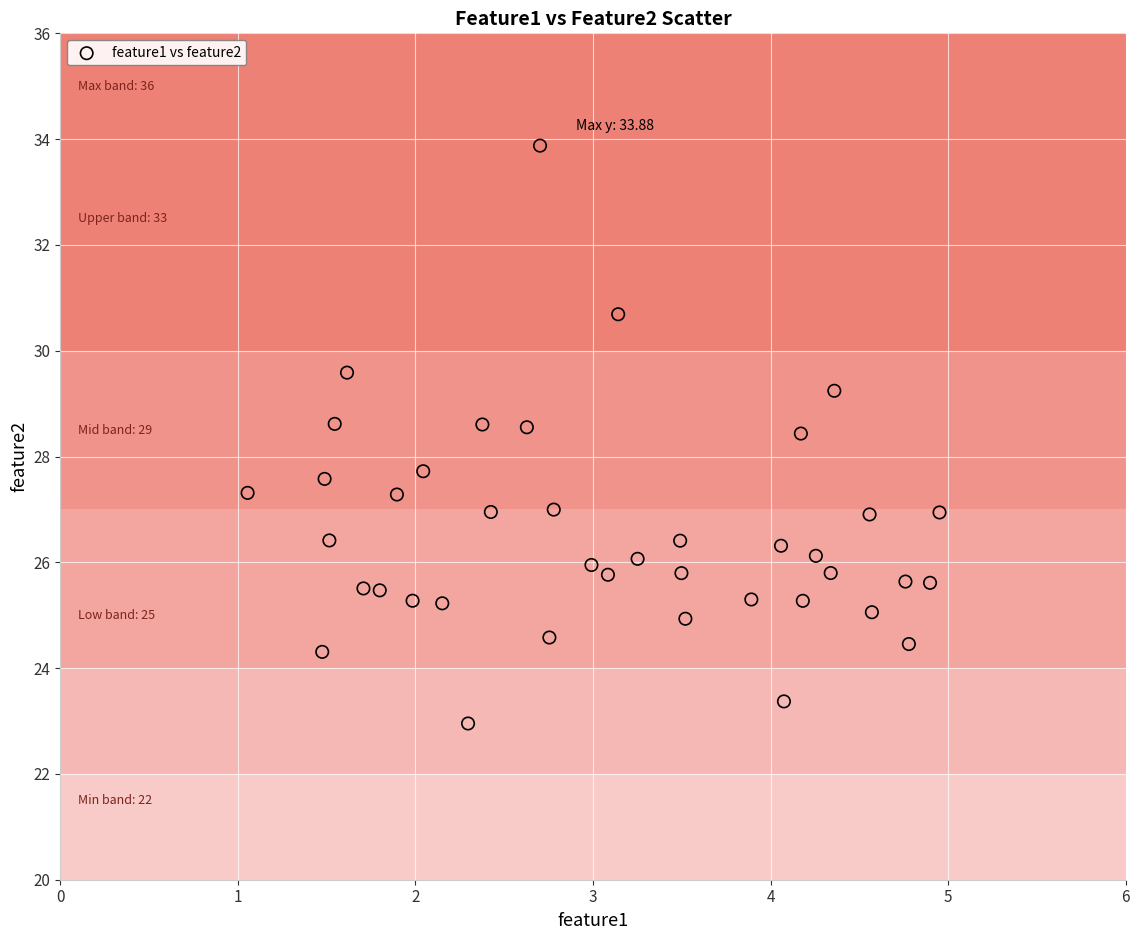

What is the range of Y values (max minus min)?

10.9